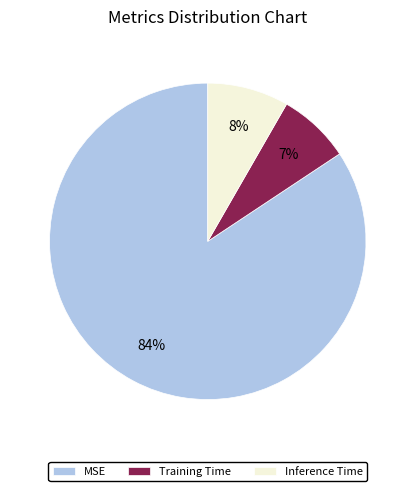

To the nearest percent, what percentage of the pie is Inference Time?

8%